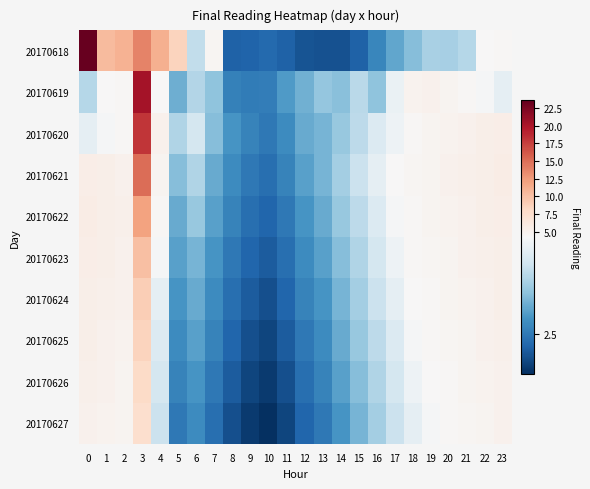

Which series has the largest range (max minus min)?

20170618